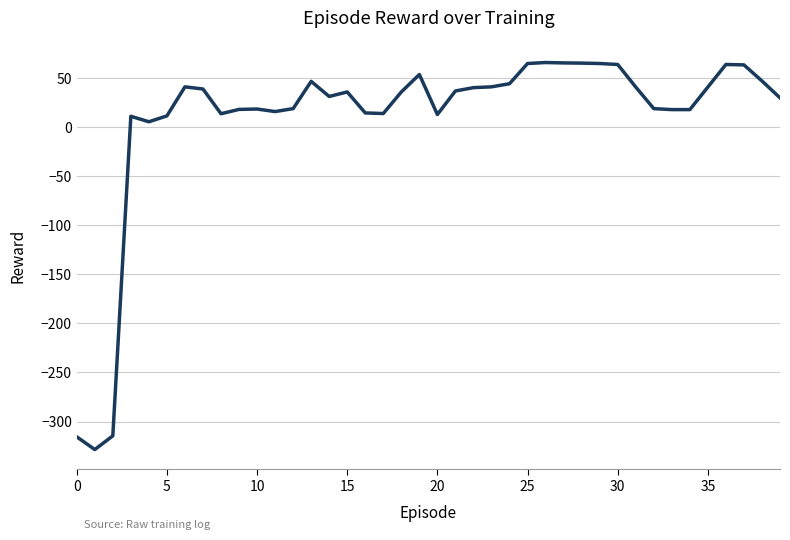

What is the smallest value displayed?

-328.6